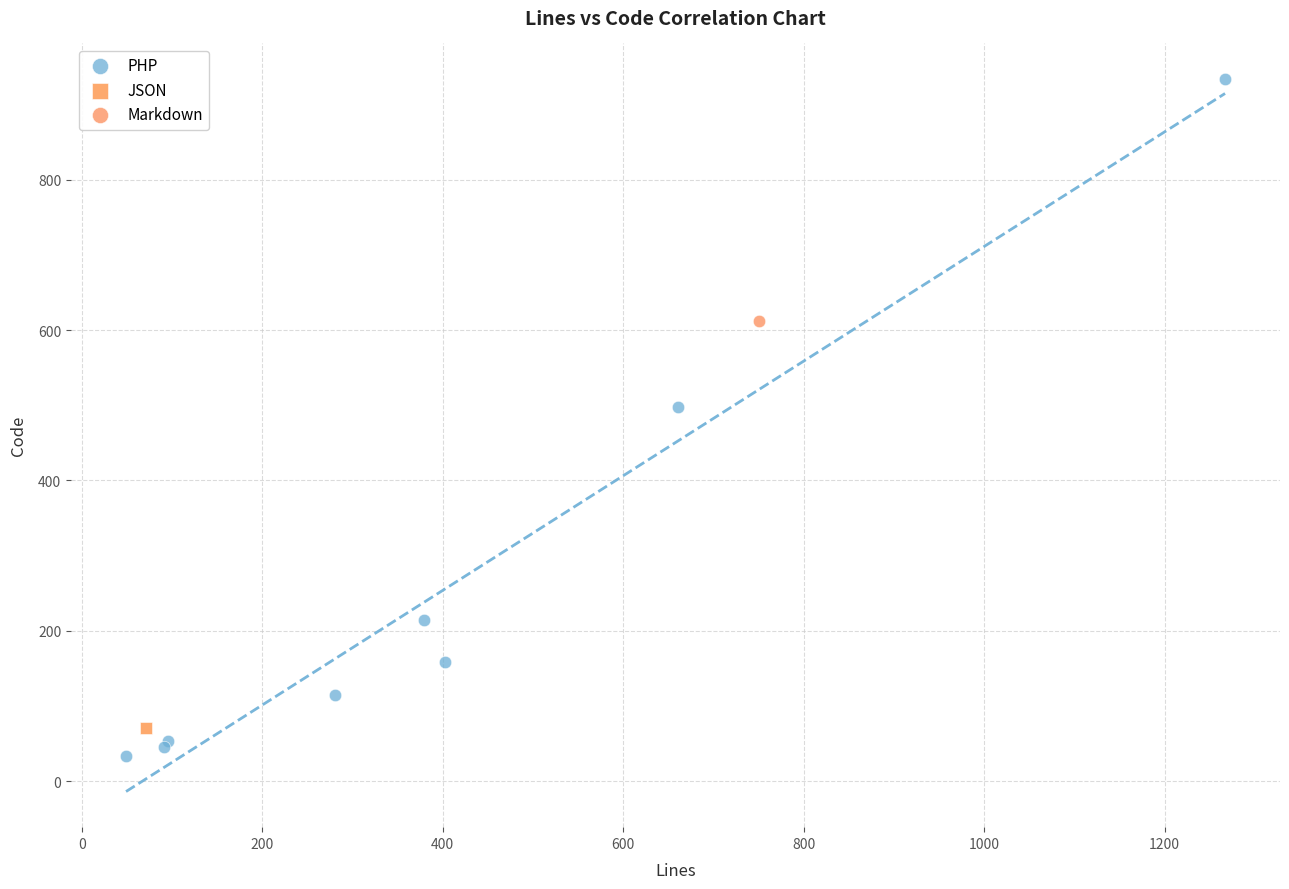

What are all the series names shown in the legend?

PHP, JSON, Markdown